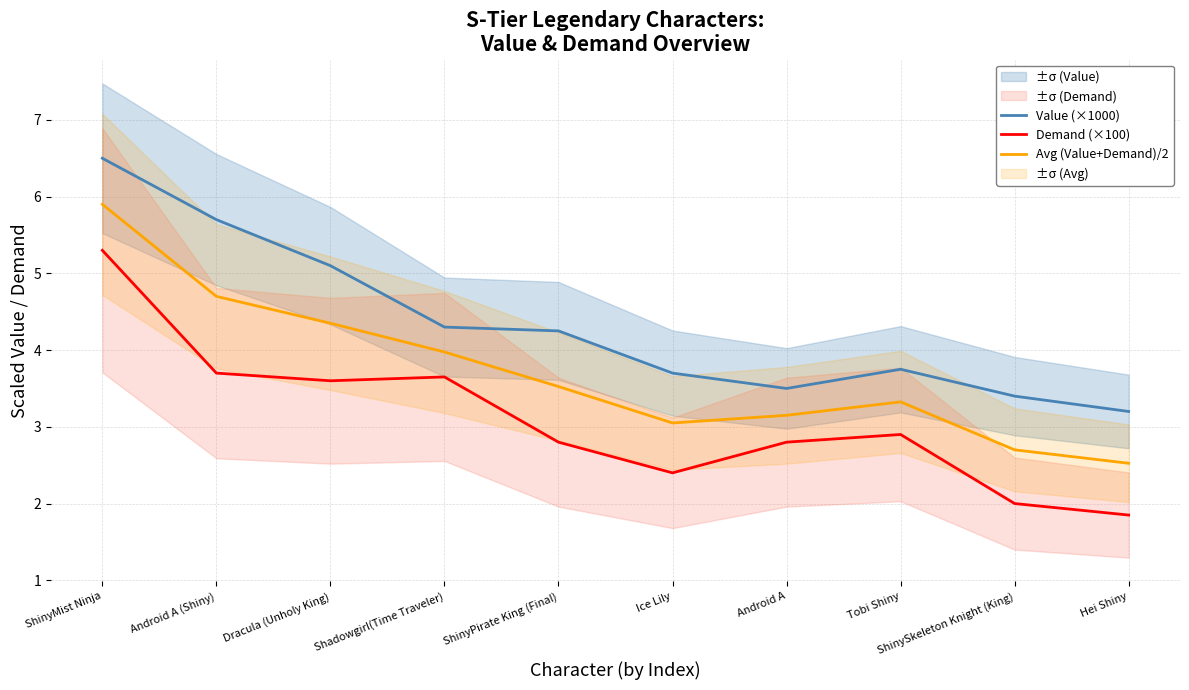

At ShinyPirate King (Final), list the series in order from smallest to largest.

Demand (×100), Avg (Value+Demand)/2, Value (×1000)